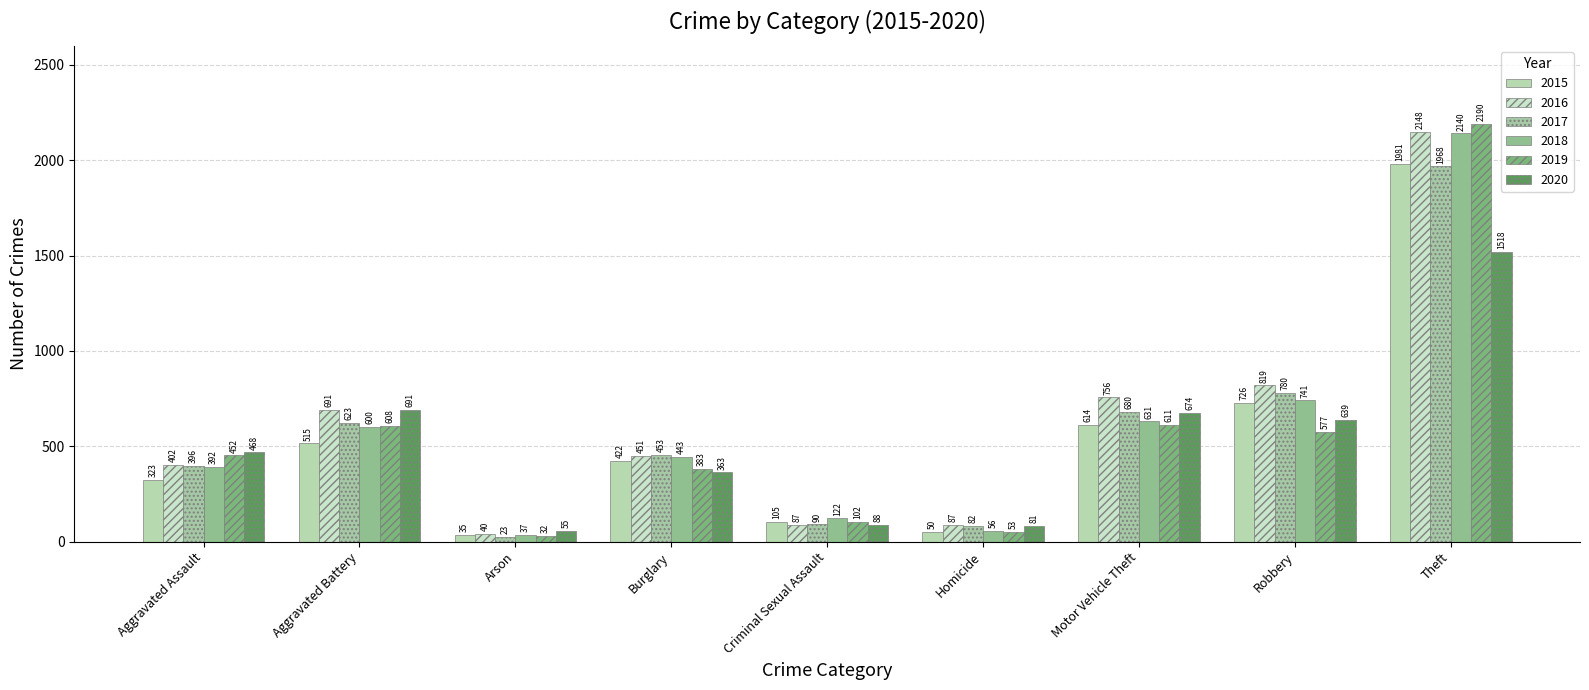

How many values in the 2019 series are below 452?

4